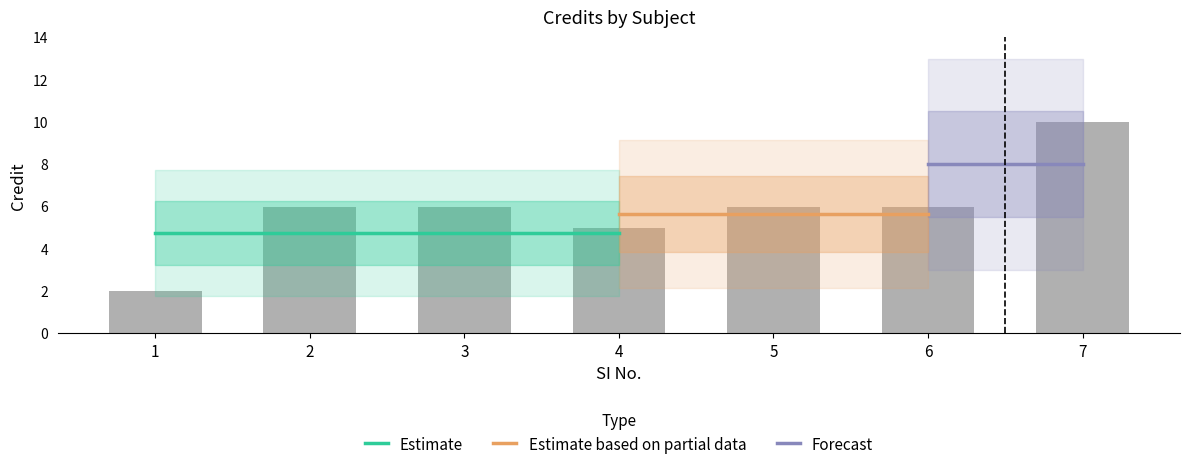

Count the values in the range 5 to 6.

5